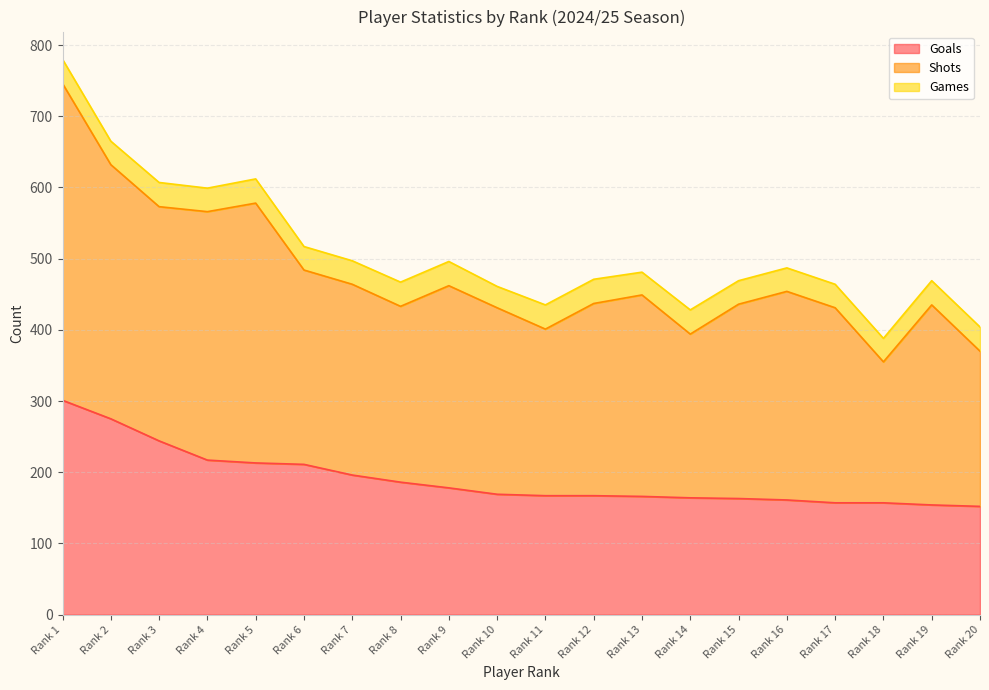

The Games series shows 47 at Rank 6. True or false?

False